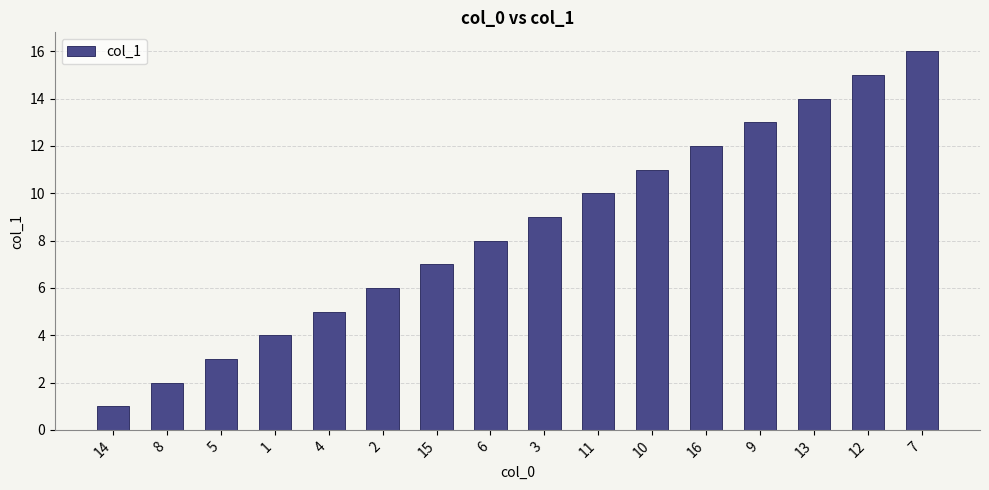

List the labels in order of value, smallest first.

14, 8, 5, 1, 4, 2, 15, 6, 3, 11, 10, 16, 9, 13, 12, 7